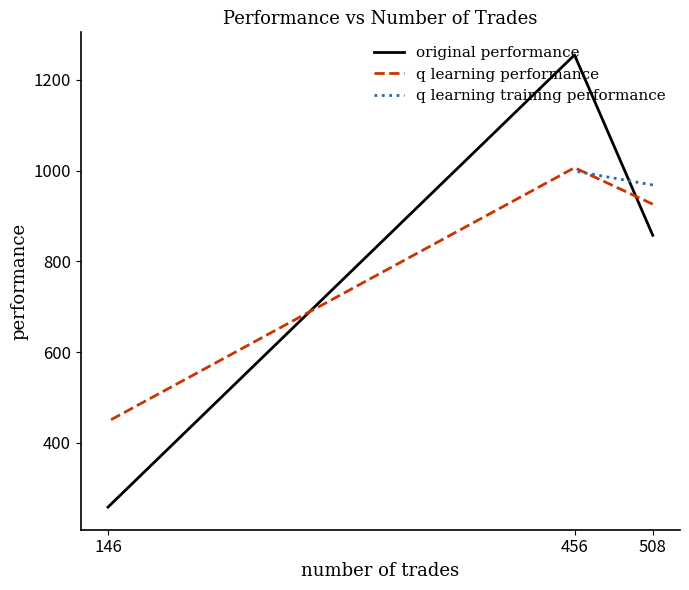

Does the chart display data point markers on the line(s)?

No